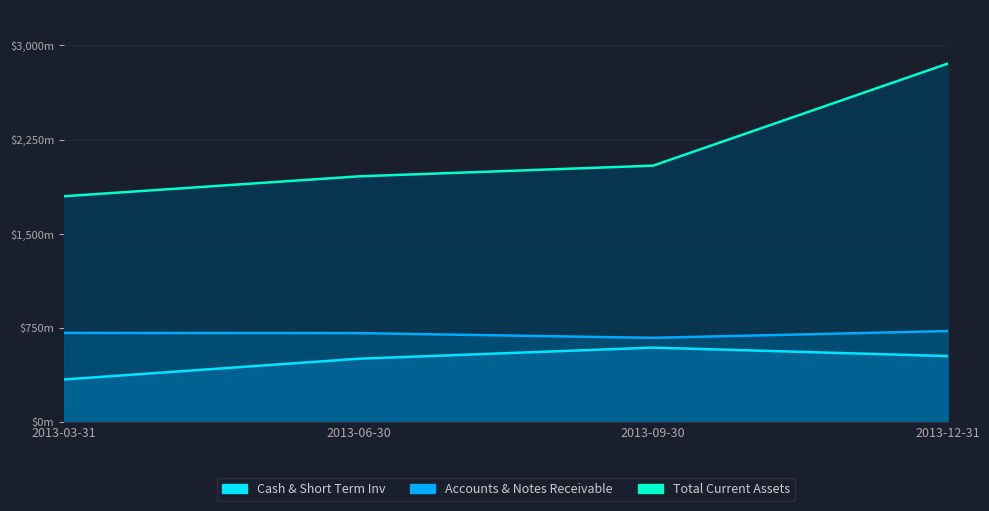

The Cash & Short Term Inv series shows 594.1 at 2013-09-30. True or false?

True